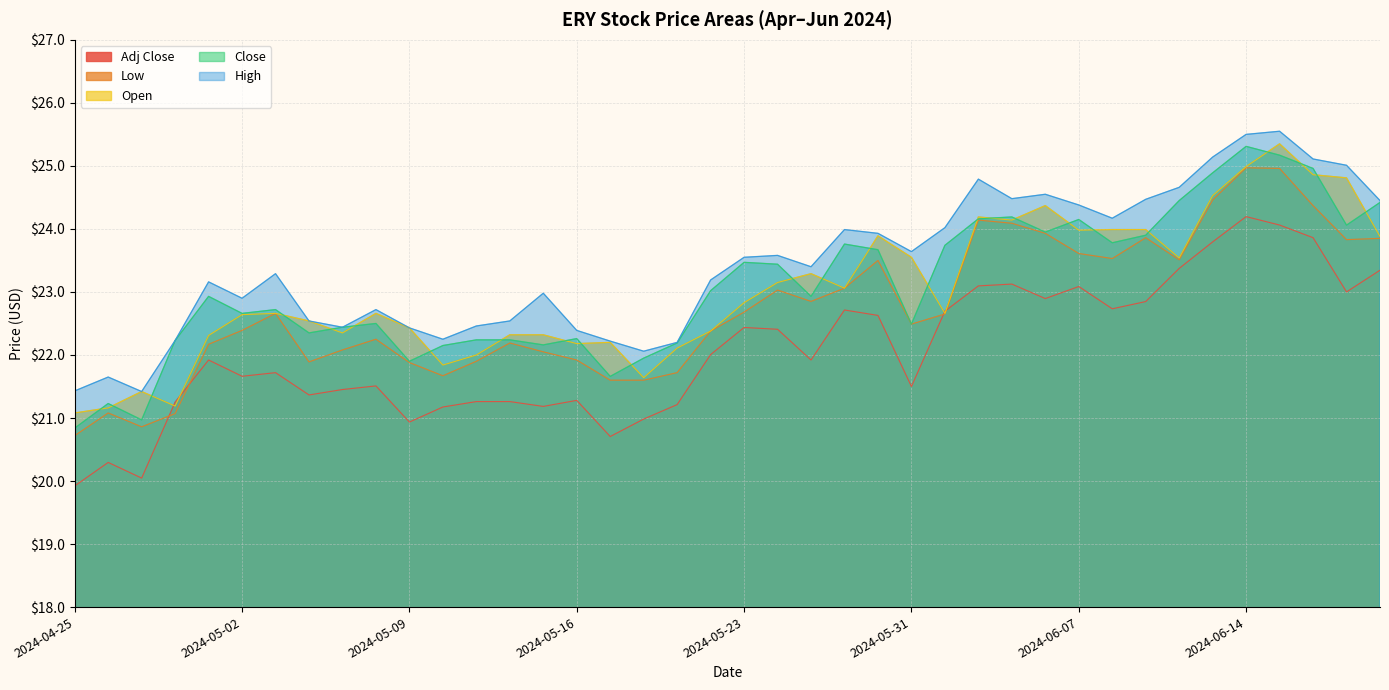

At which category does the chart reach its peak across all series?

2024-06-17